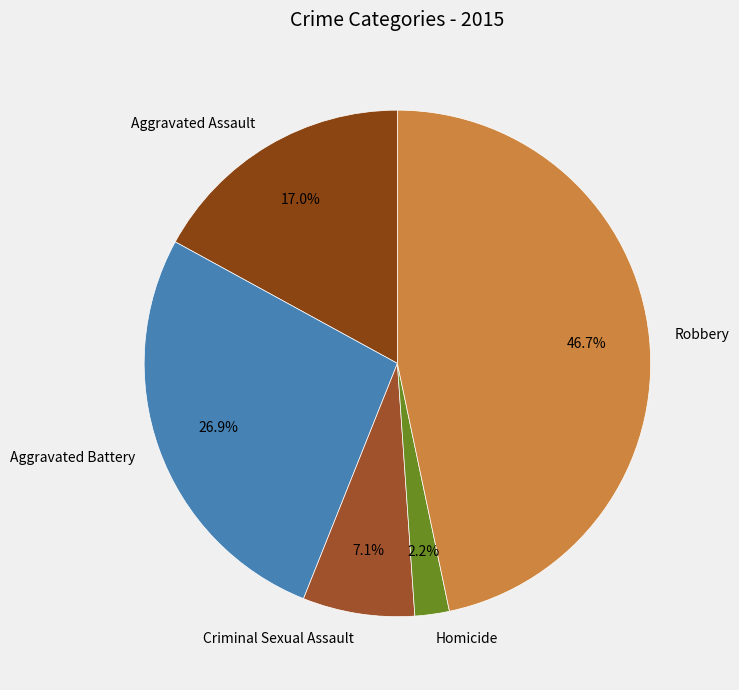

Is it true that Aggravated Assault is 17% of the pie?

True